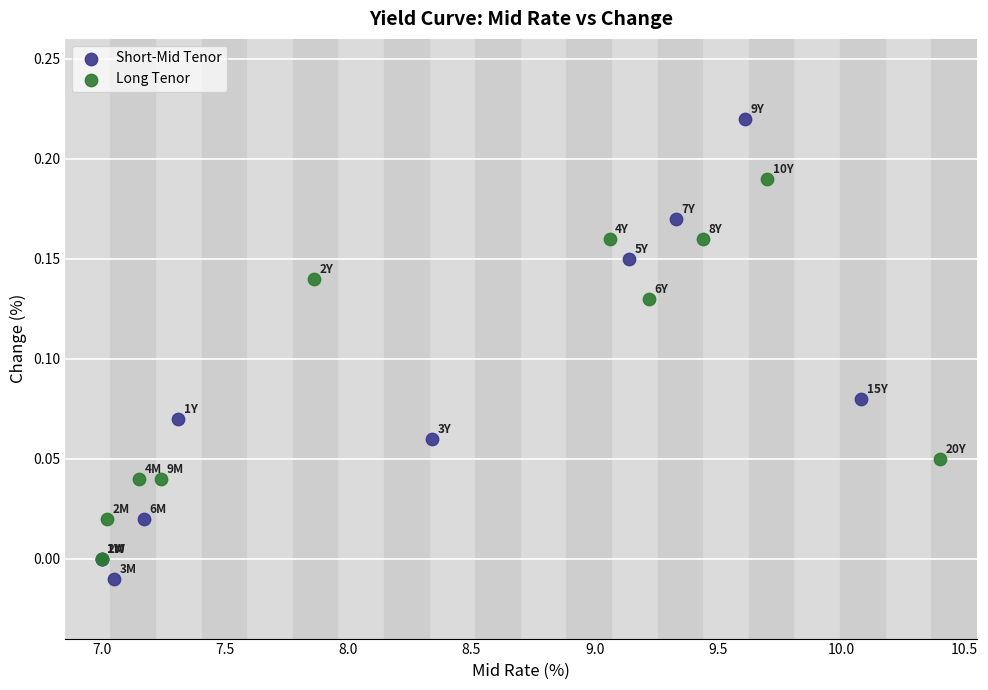

What are all the series names shown in the legend?

Short-Mid Tenor, Long Tenor